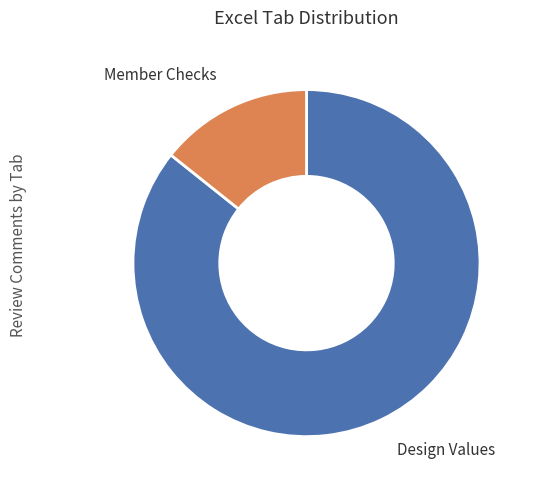

Does any single category account for the majority?

Yes